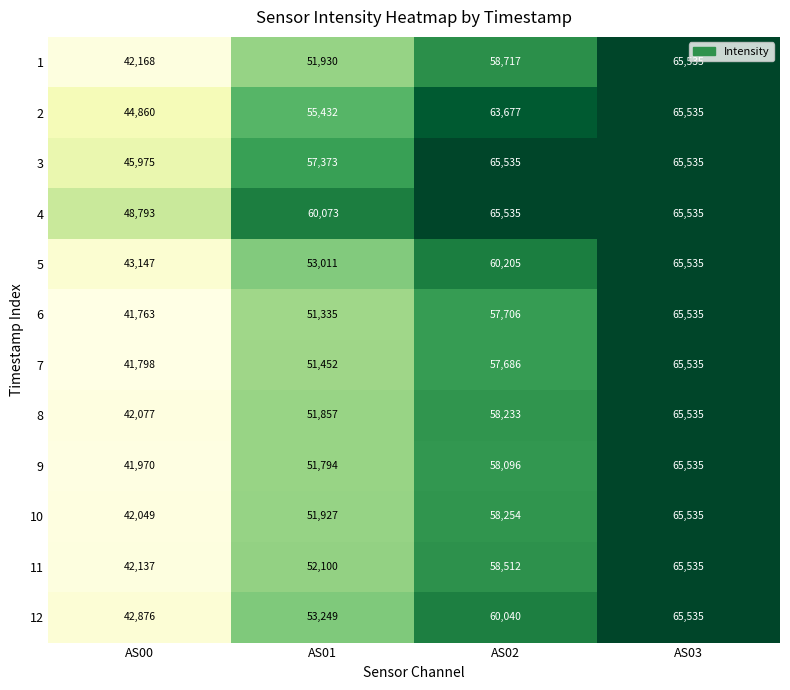

Between AS01 and AS02, which series saw the biggest shift?

2